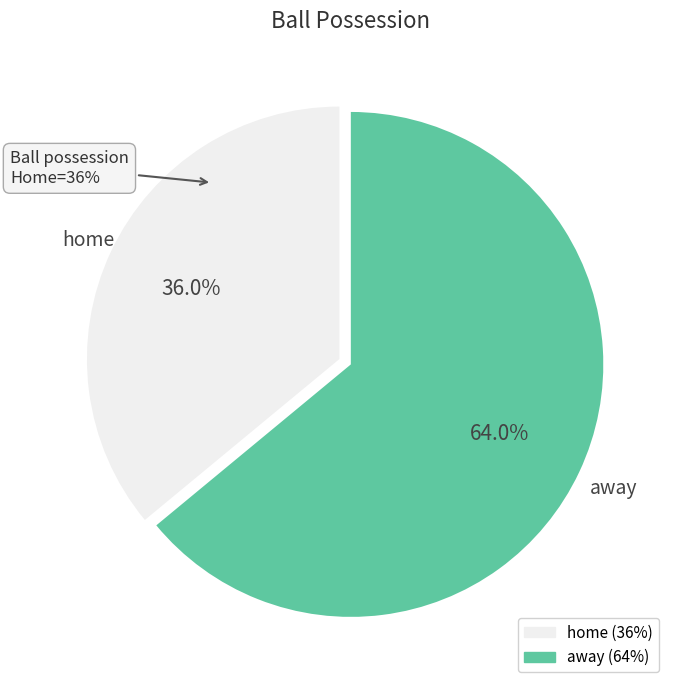

Count the number of slices in the pie.

2